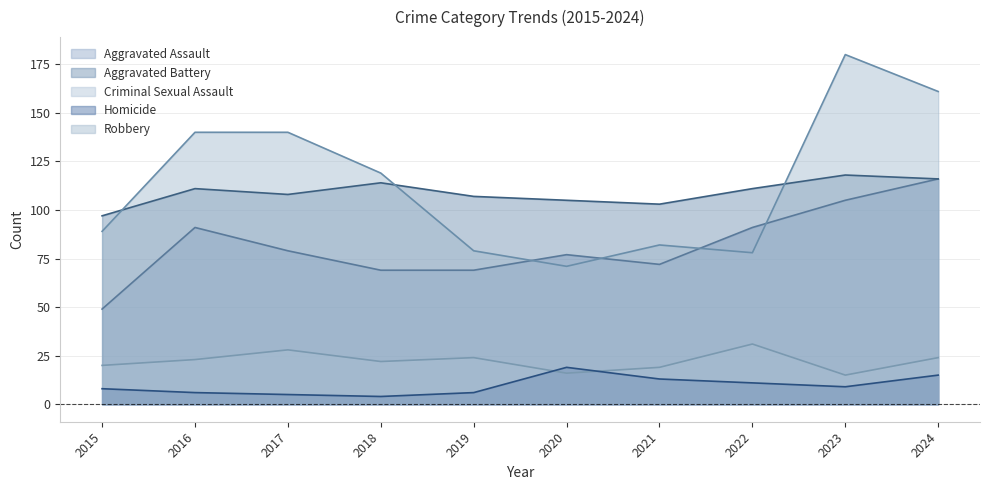

List the labels in order of Criminal Sexual Assault value, smallest first.

2023, 2020, 2021, 2015, 2018, 2016, 2019, 2024, 2017, 2022